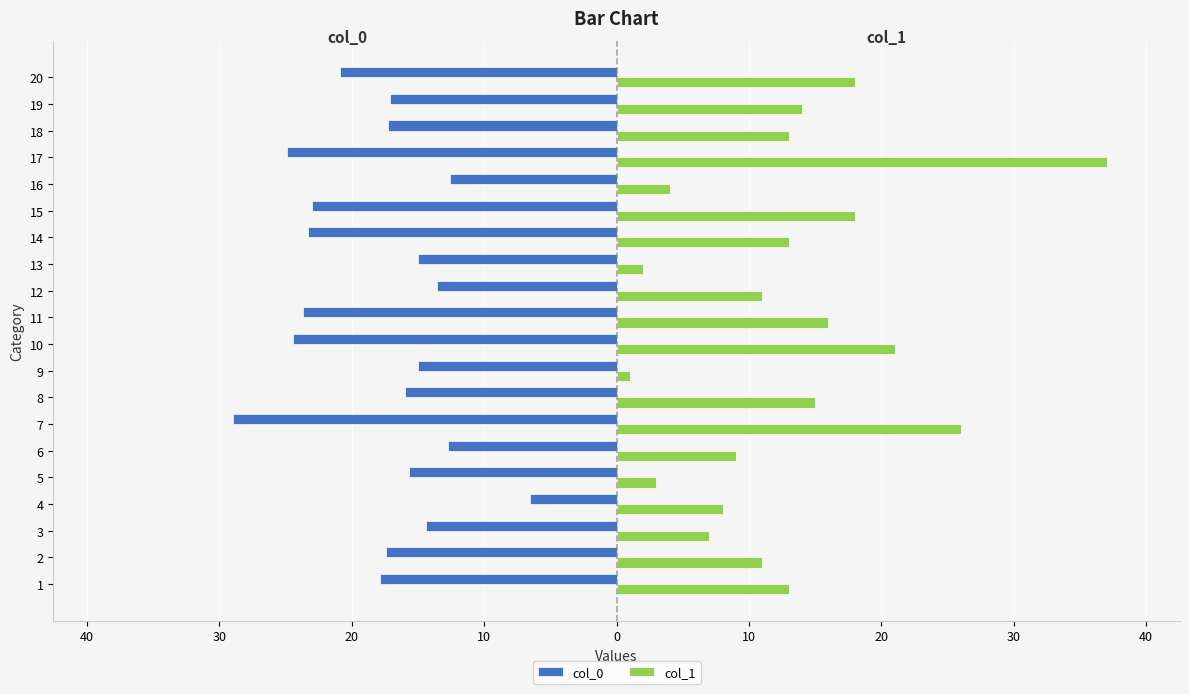

What is the maximum value shown in the chart?

37.0